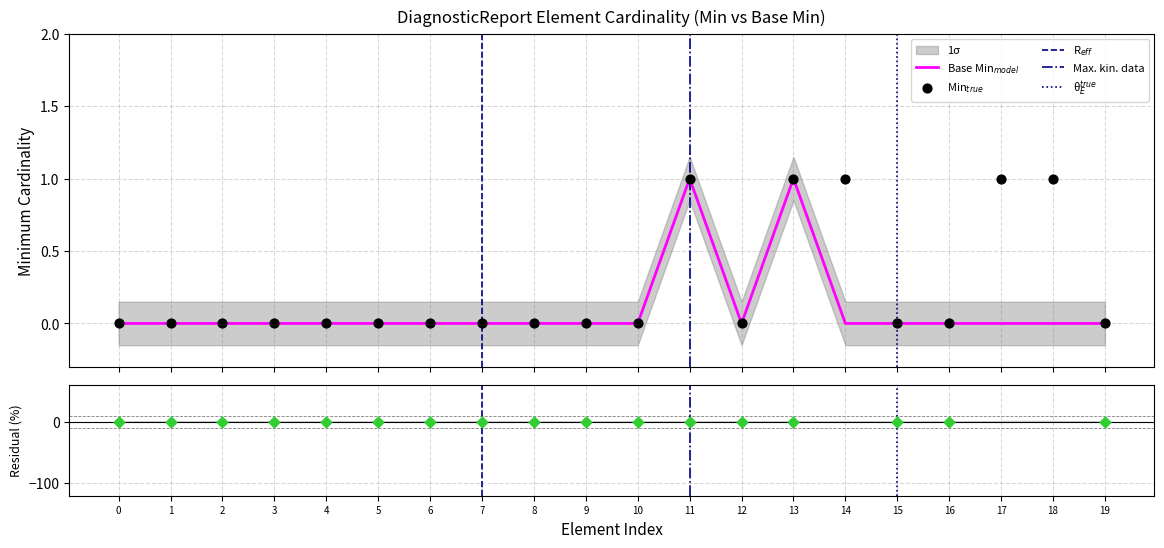

Which series has the largest total across all categories?

Min